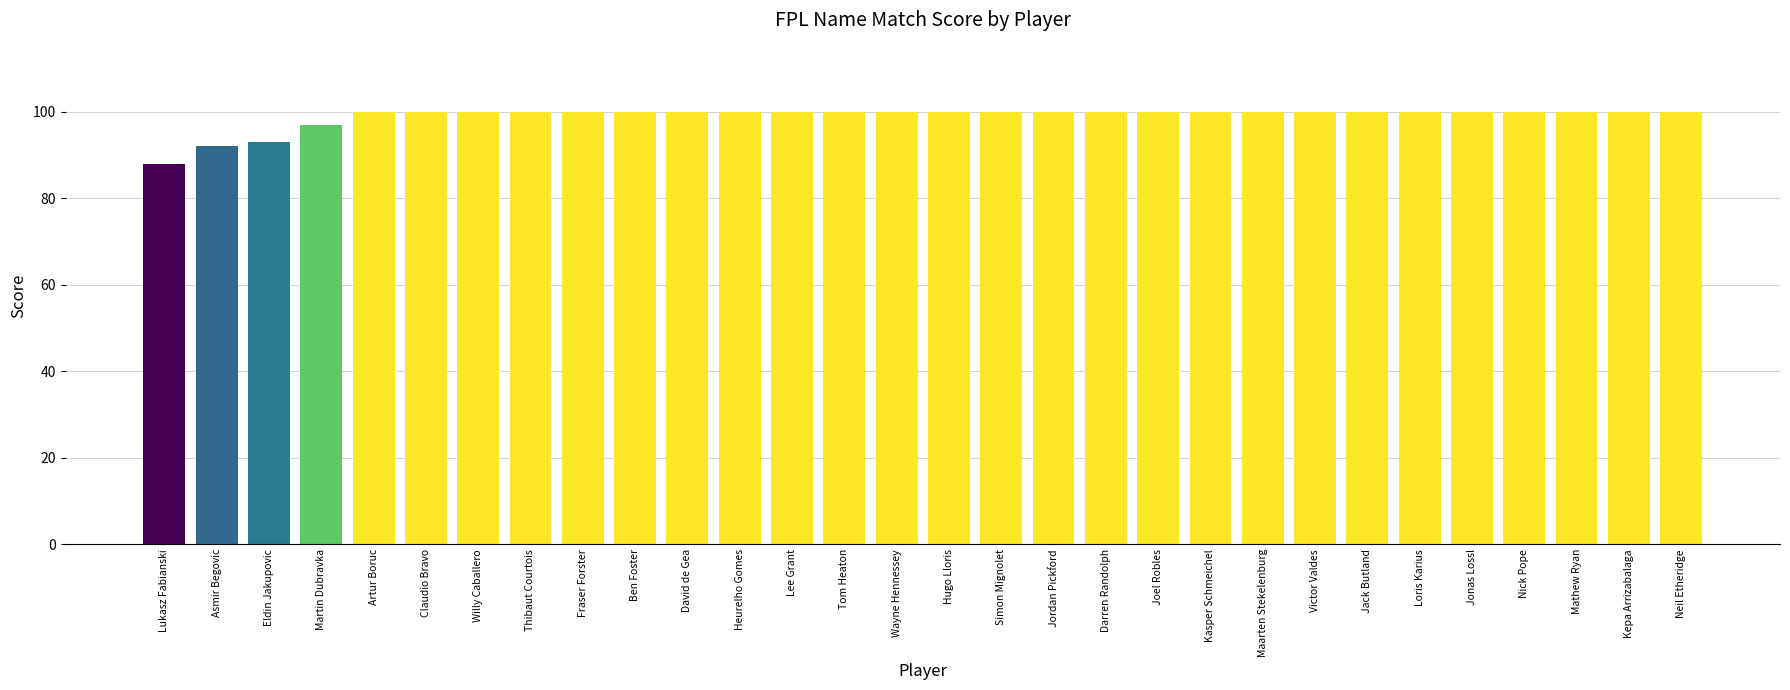

What is the difference between the maximum and minimum values?

12